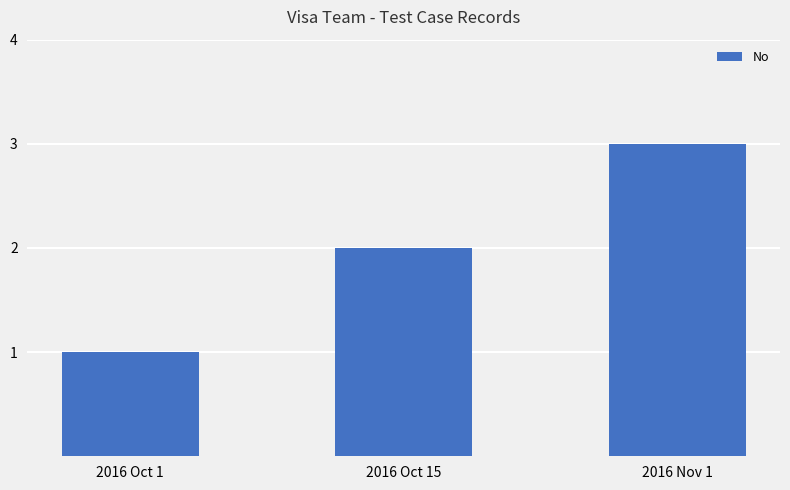

The value at 2016 Oct 1 is 1. True or false?

True